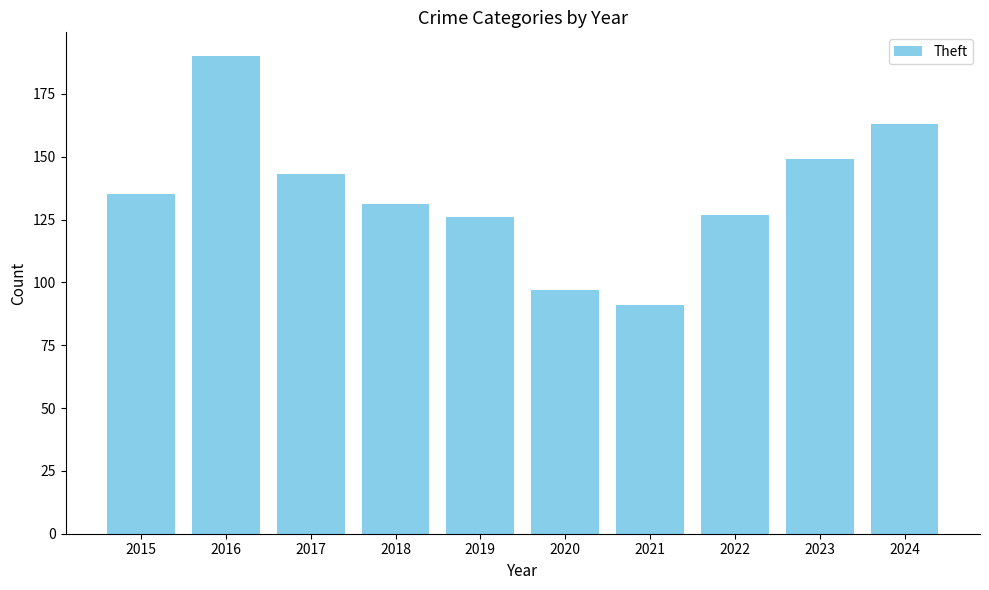

Which has a higher value, 2024 or 2020?

2024